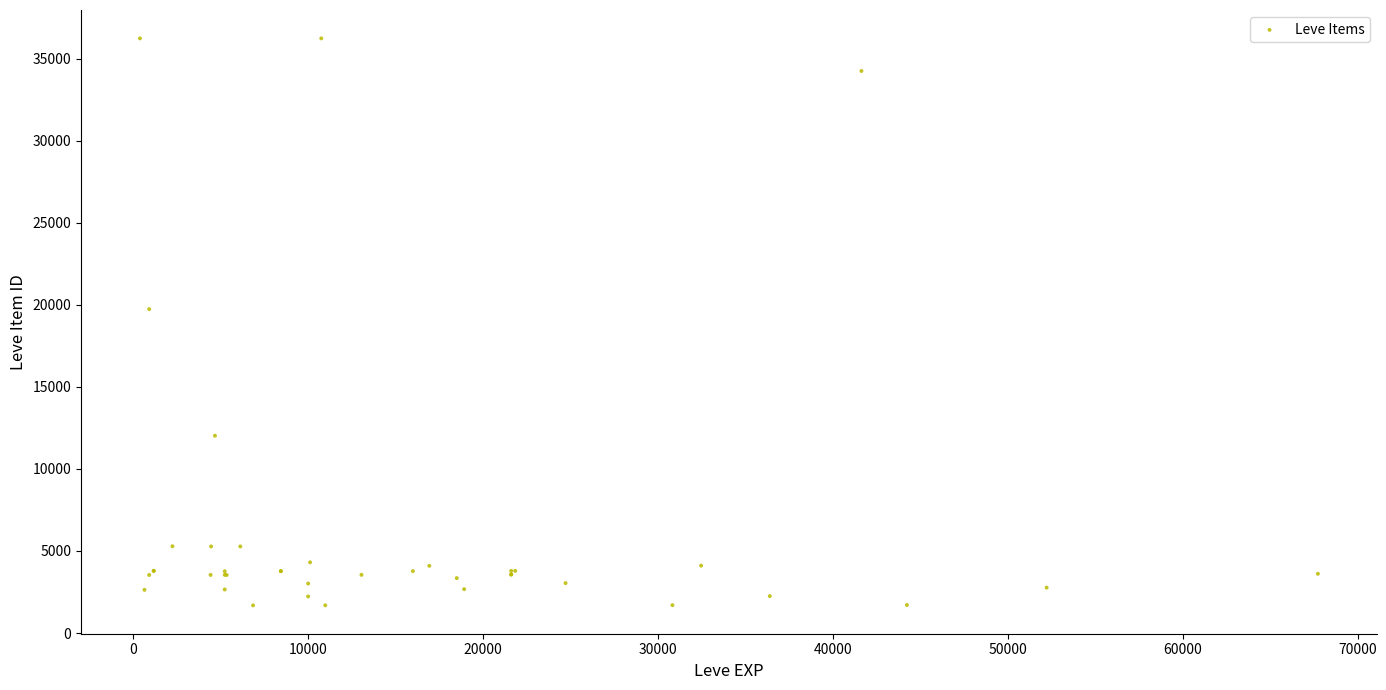

What Y value in the scatter plot is closest to 18967?

19744